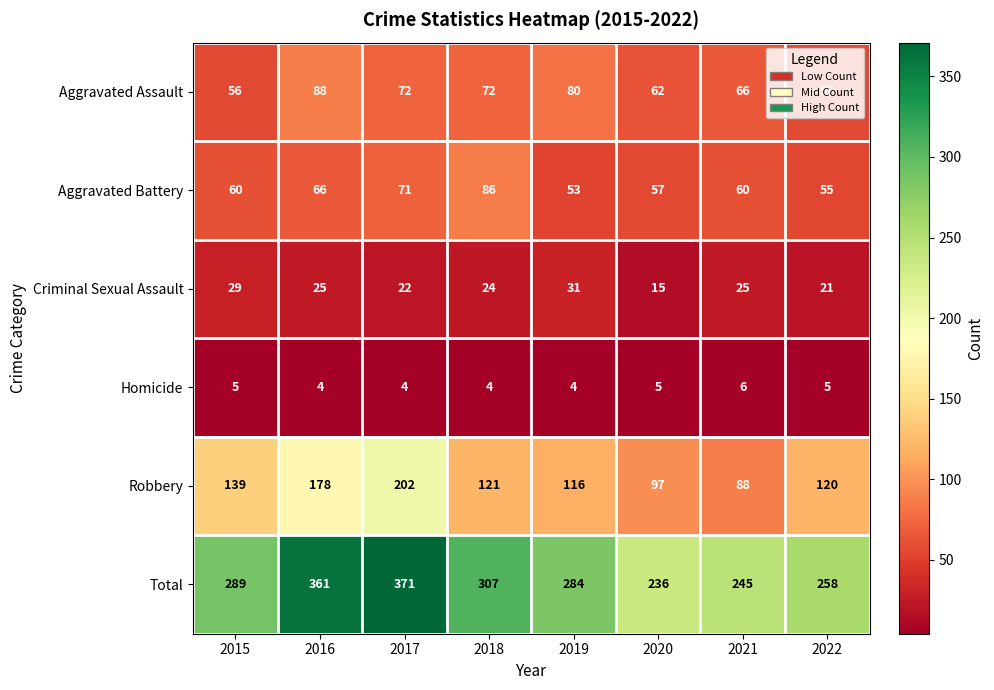

The value of Aggravated Assault at 2022 is 57. True or false?

True